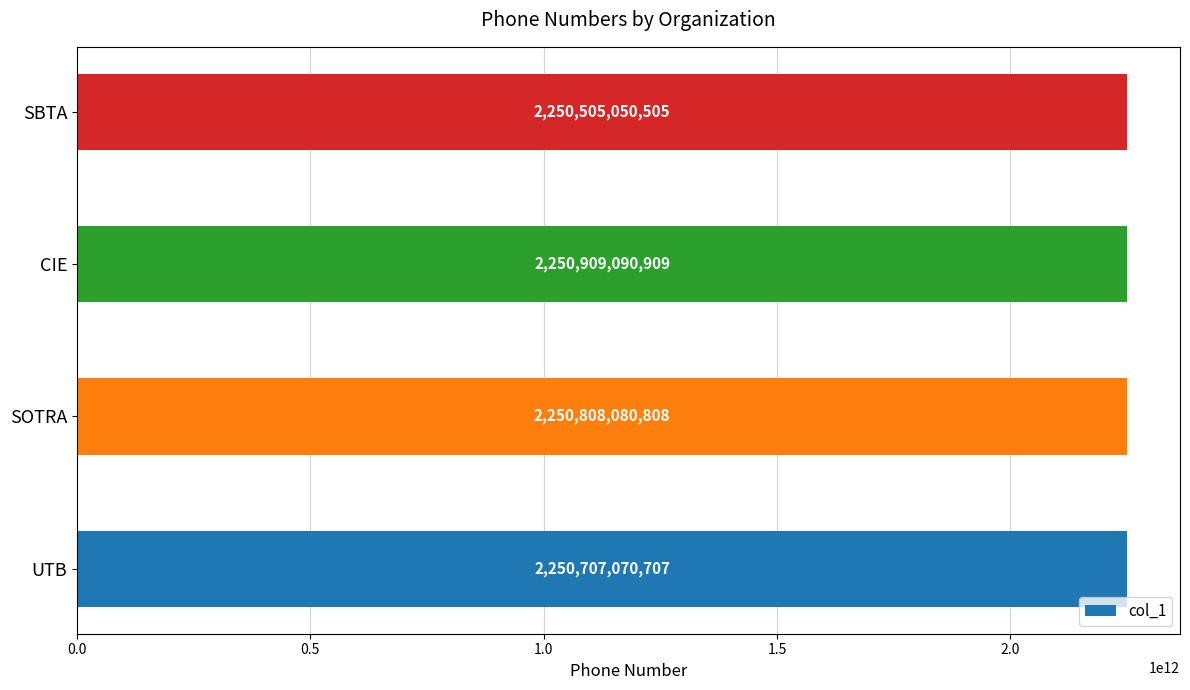

What is the approximate value at UTB, to the nearest 100?

2250707070700